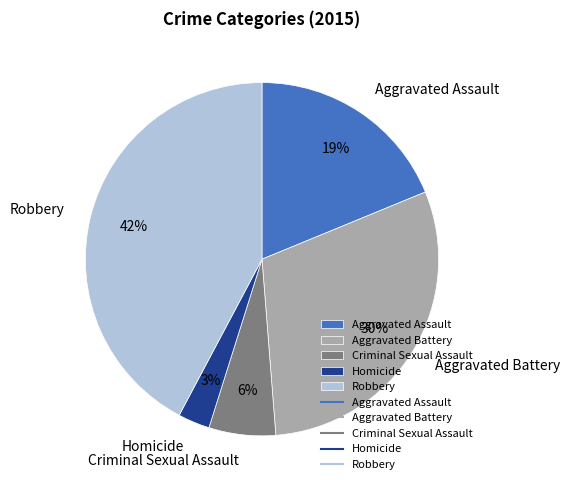

To the nearest percent, what is the difference between the Homicide and Criminal Sexual Assault slice percentages?

3%